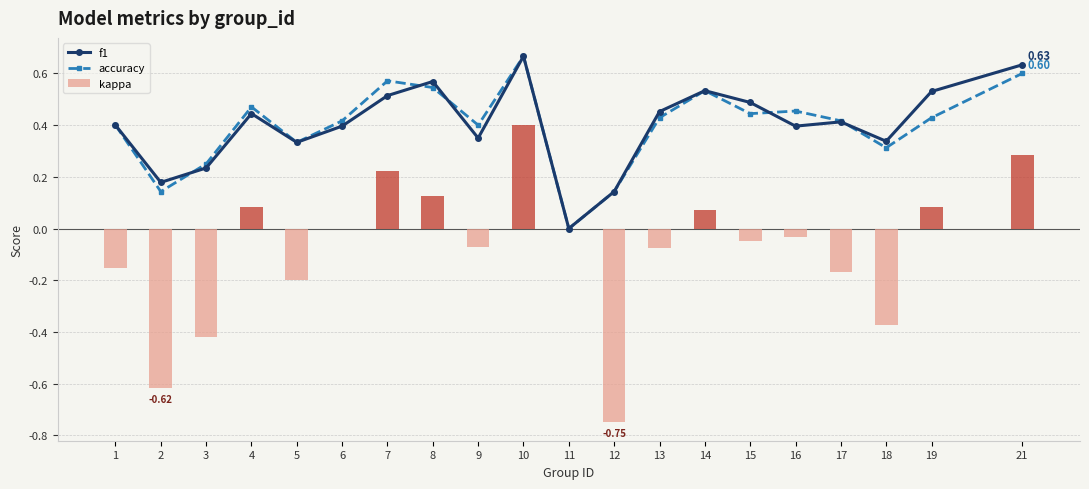

Does the chart contain stacked bars?

No